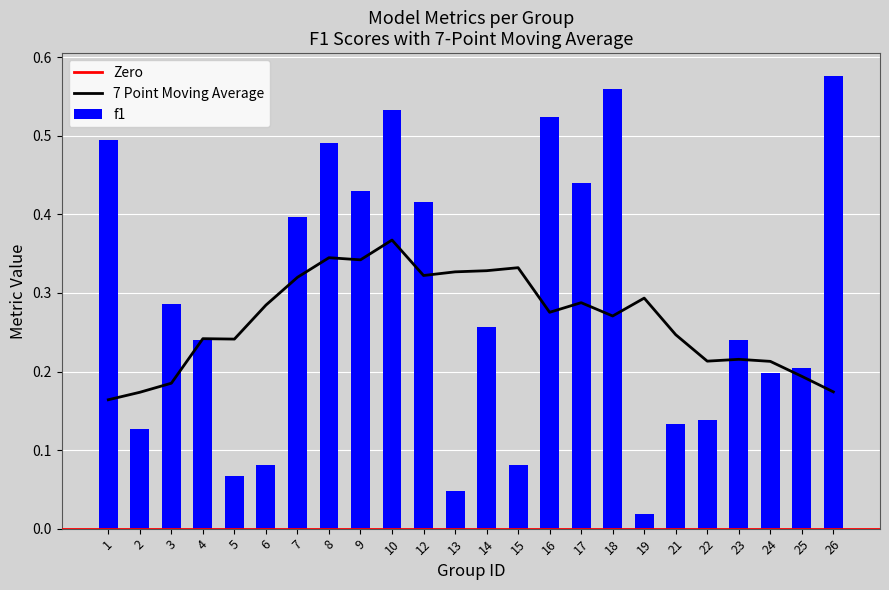

Is it true that accuracy equals 0.0 at 19?

False